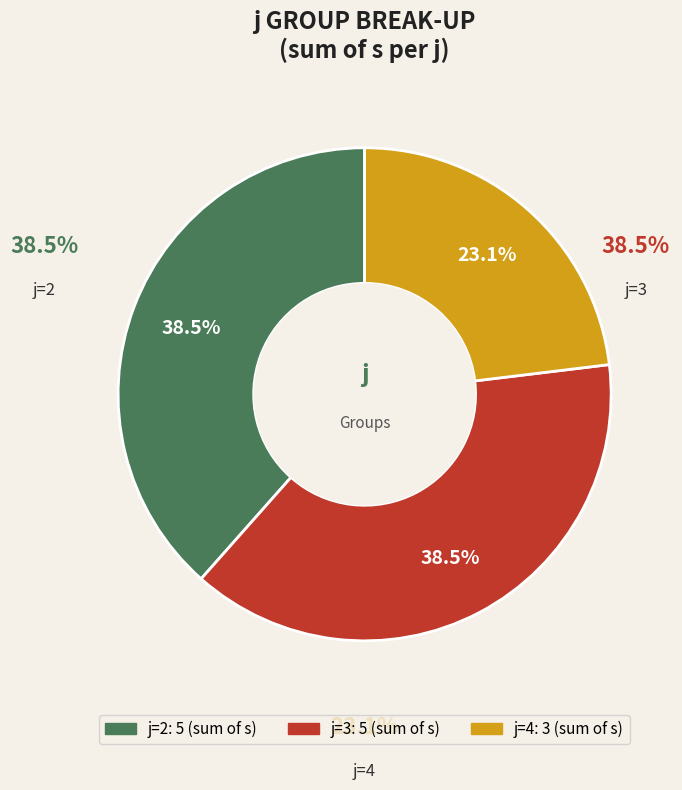

Is there any slice that represents more than half of the pie?

No